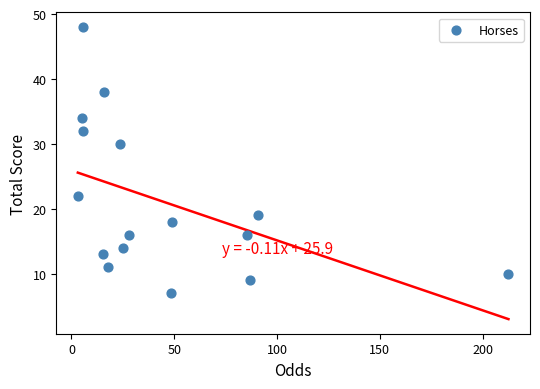

What is the range of Y values (max minus min)?

41